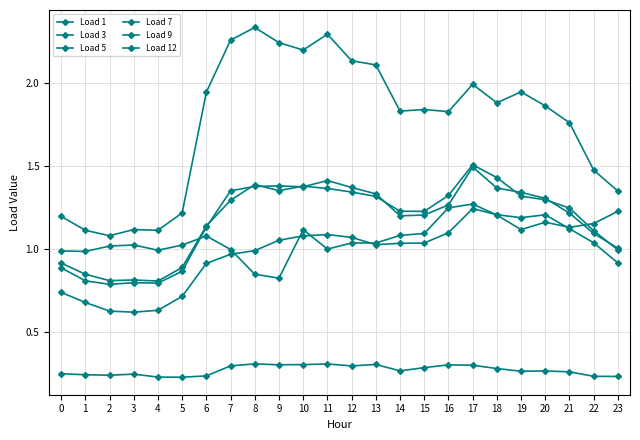

Count the number of data series in this chart.

6